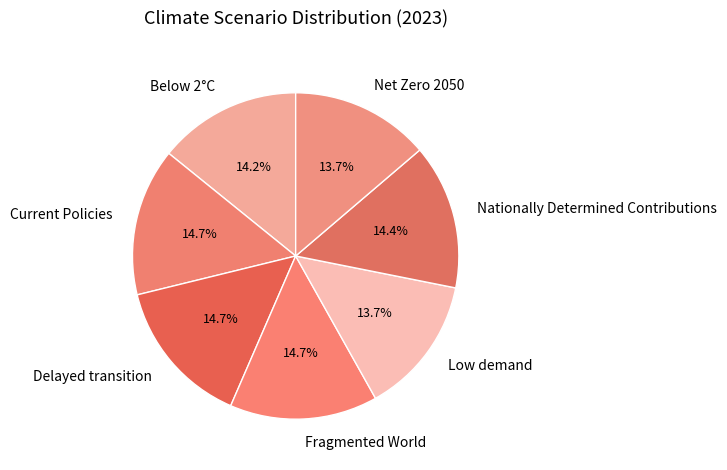

Is it true that Current Policies is 1% of the pie?

False